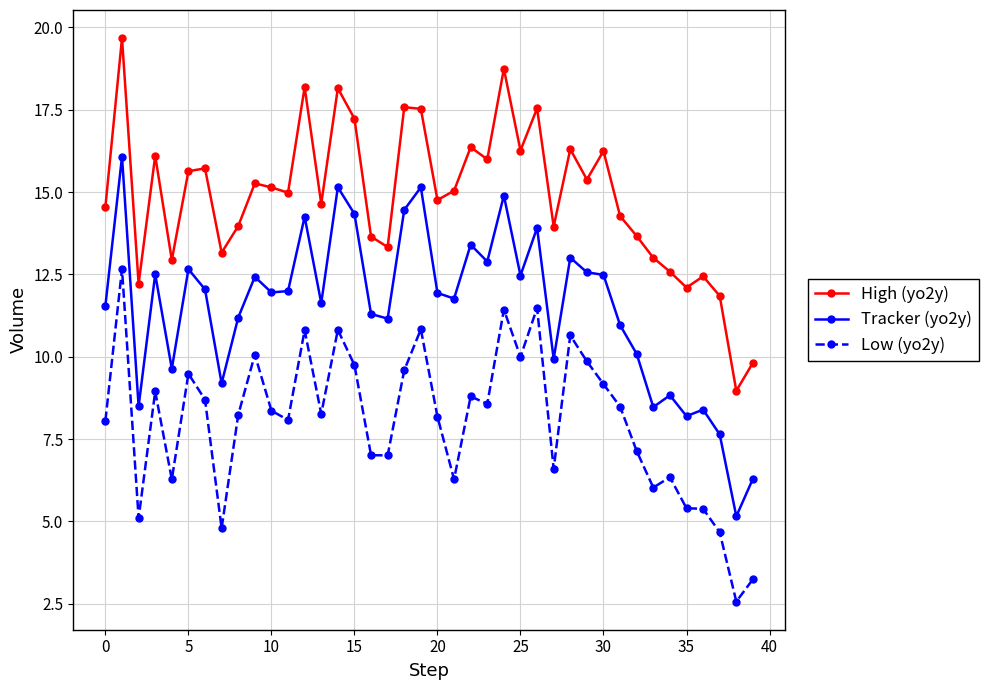

List the series in order of their overall mean, highest first.

High (yo2y), Tracker (yo2y), Low (yo2y)